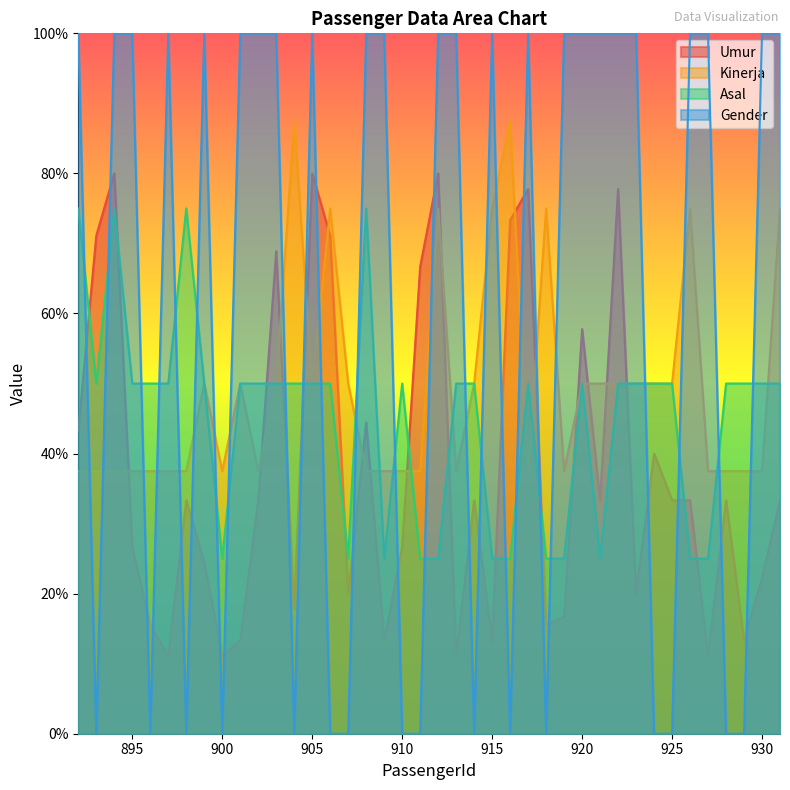

What is the lowest value of the Umur series?

11.1